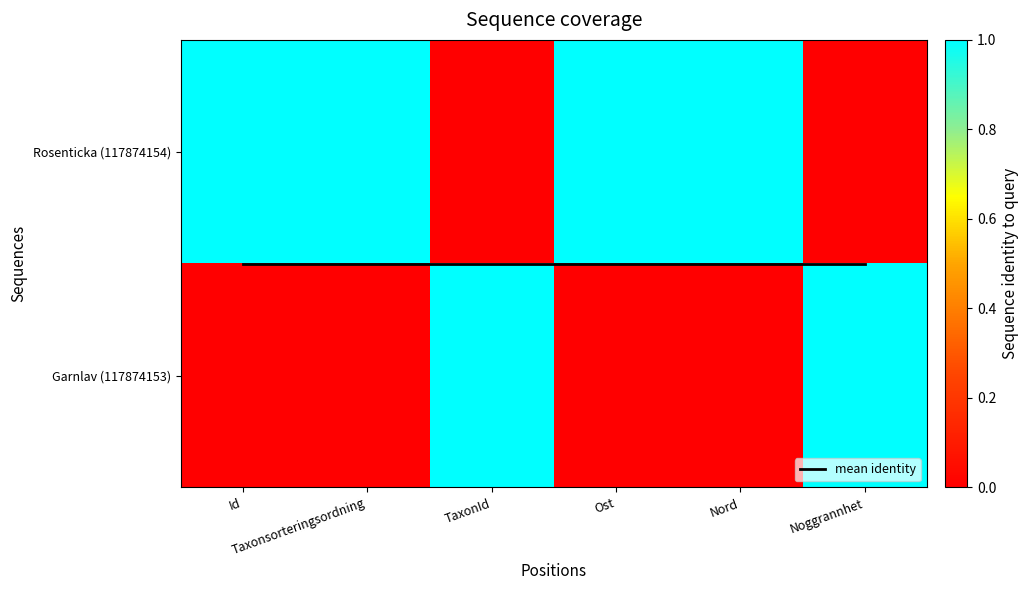

Is it true that mean identity equals 0.5 at Taxonsorteringsordning?

True